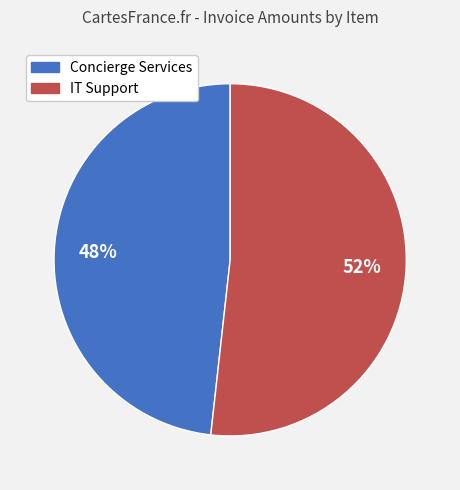

Is it true that IT Support is 44% of the pie?

False